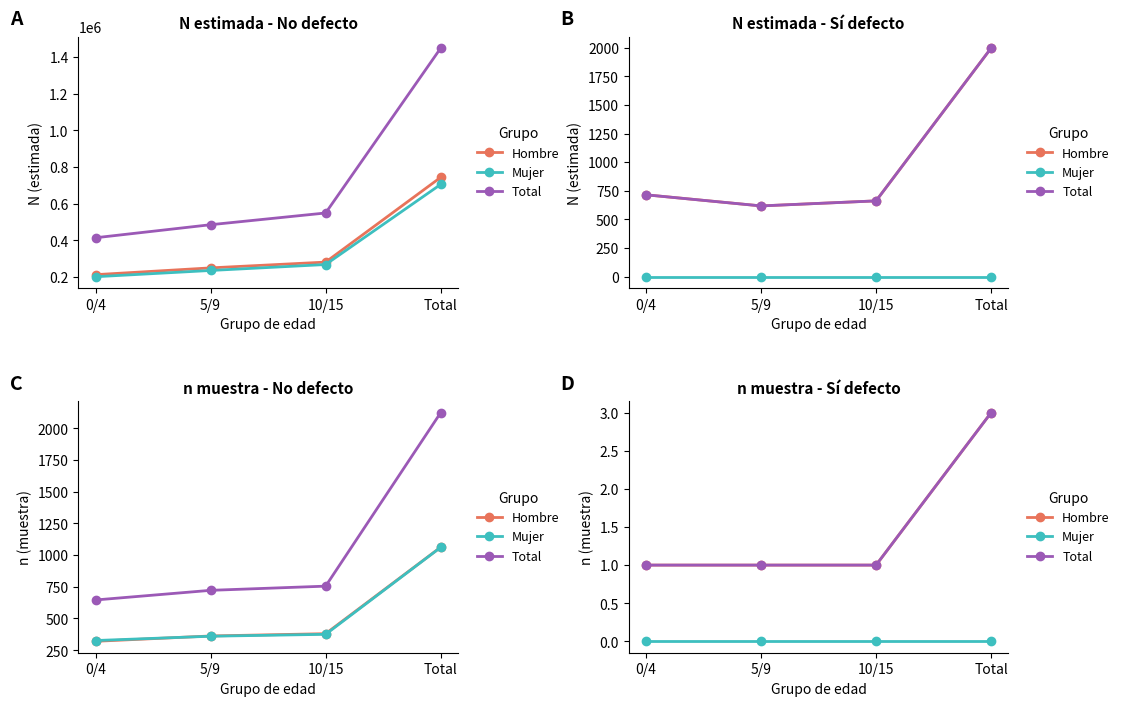

Is this an area chart (filled region under the line)?

No